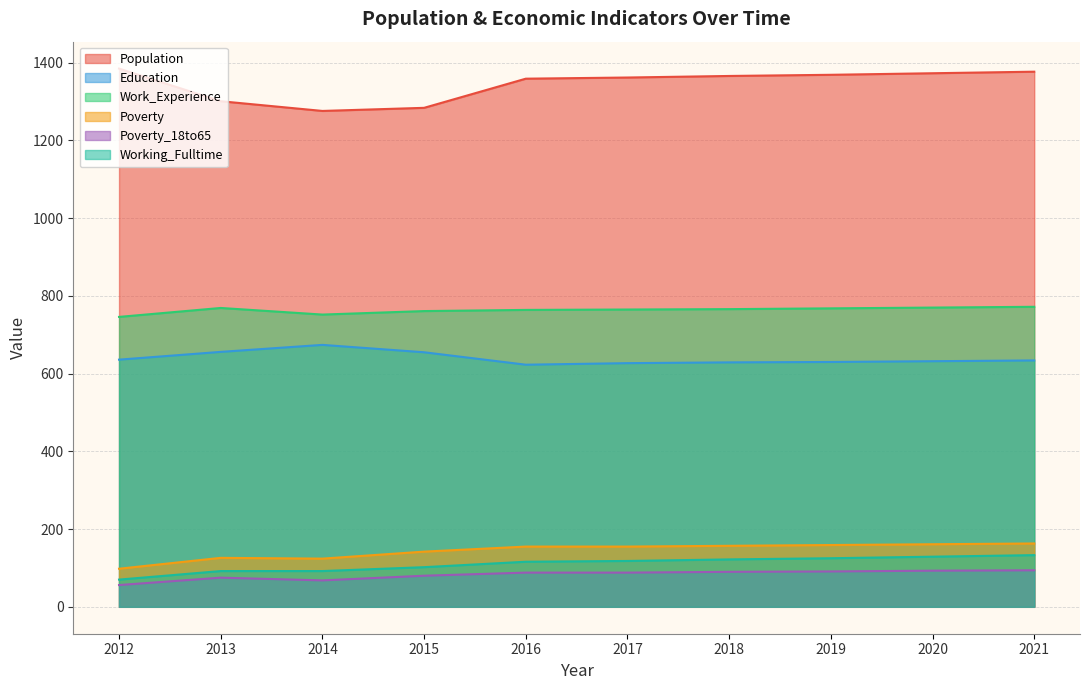

Reading left to right, extract all data points from this chart.

Population: 2012=1385	2013=1301	2014=1276	2015=1284	2016=1359	2017=1362	2018=1366	2019=1369	2020=1373	2021=1377
Education: 2012=636	2013=656	2014=674	2015=655	2016=623	2017=627	2018=629	2019=630	2020=632	2021=634
Work_Experience: 2012=746	2013=769	2014=752	2015=761	2016=764	2017=765	2018=766	2019=768	2020=770	2021=772
Poverty: 2012=98	2013=126	2014=124	2015=142	2016=155	2017=155	2018=157	2019=159	2020=161	2021=163
Poverty_18to65: 2012=56	2013=75	2014=68	2015=80	2016=88	2017=88	2018=90	2019=91	2020=93	2021=94
Working_Fulltime: 2012=70	2013=92	2014=92	2015=102	2016=116	2017=118	2018=122	2019=125	2020=129	2021=133